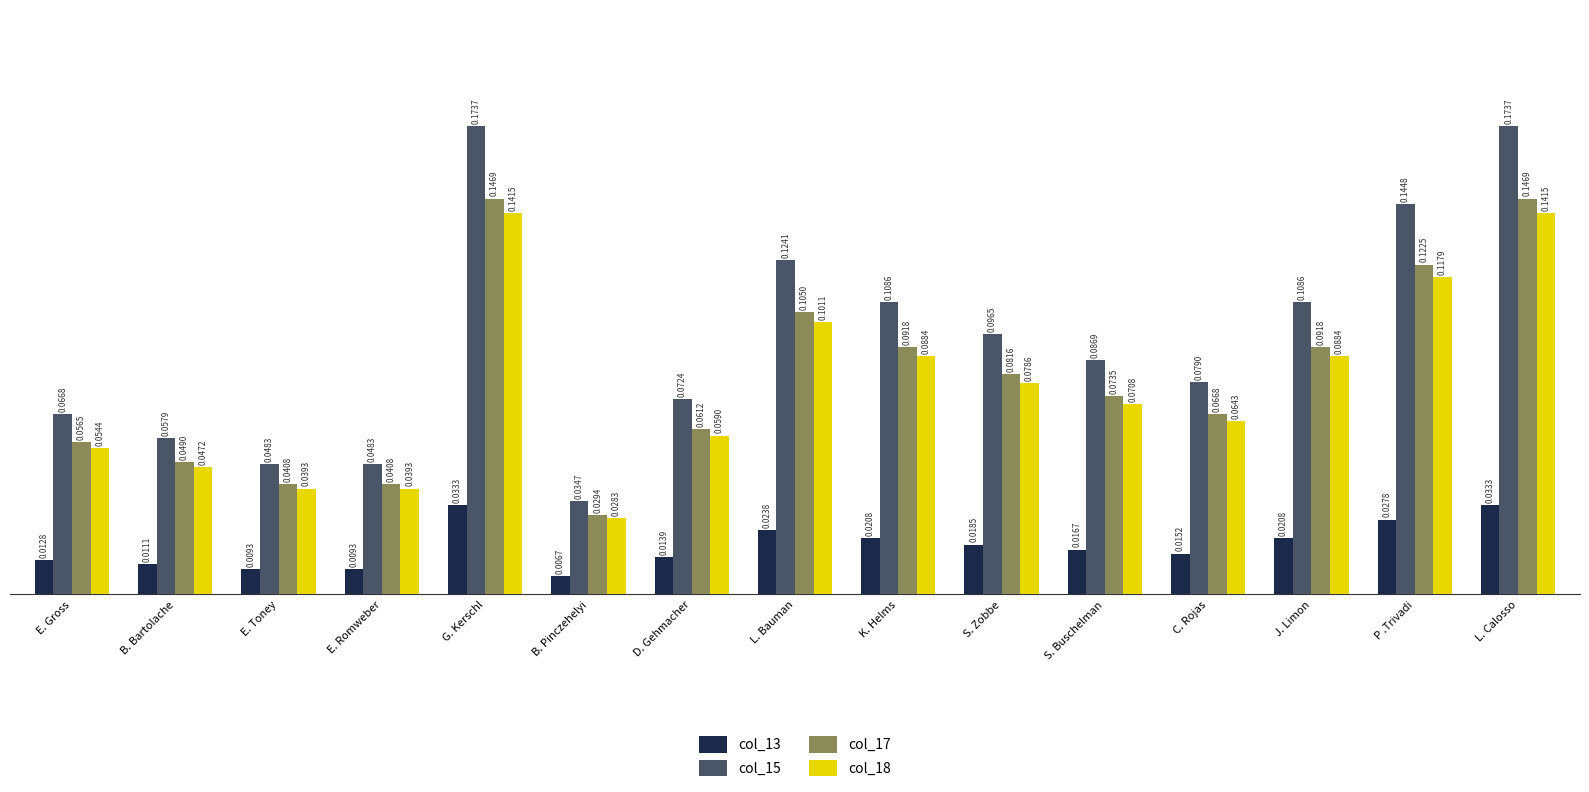

Are the bars horizontal?

No